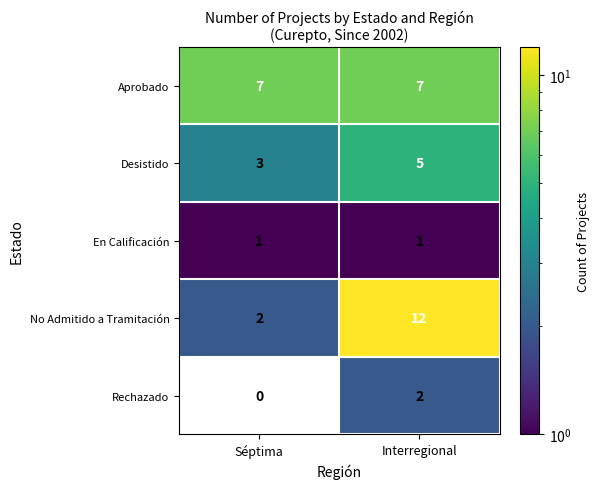

Rank the series at Interregional from lowest to highest value.

En Calificación, Rechazado, Desistido, Aprobado, No Admitido a Tramitación